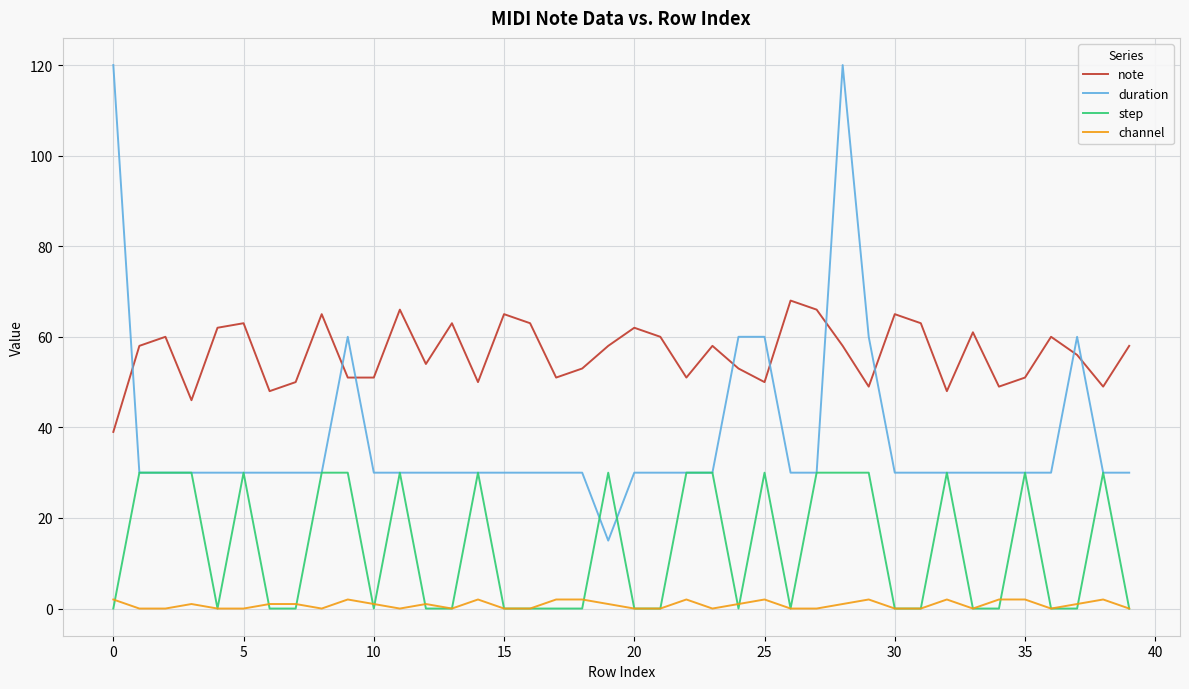

List the series in order of their overall mean, lowest first.

channel, step, duration, note